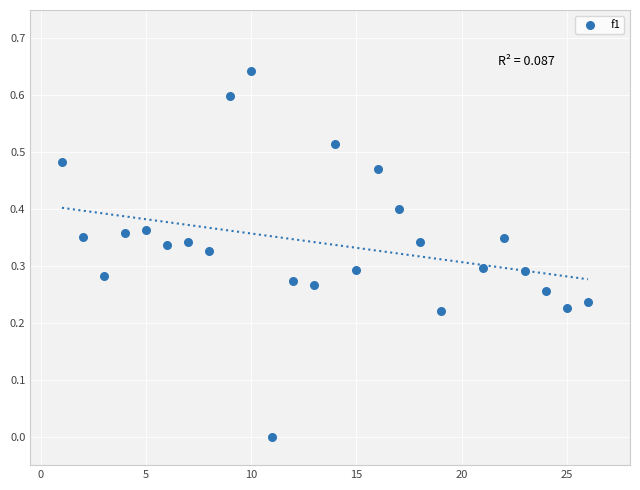

What is the range of X values (max minus min)?

25.0